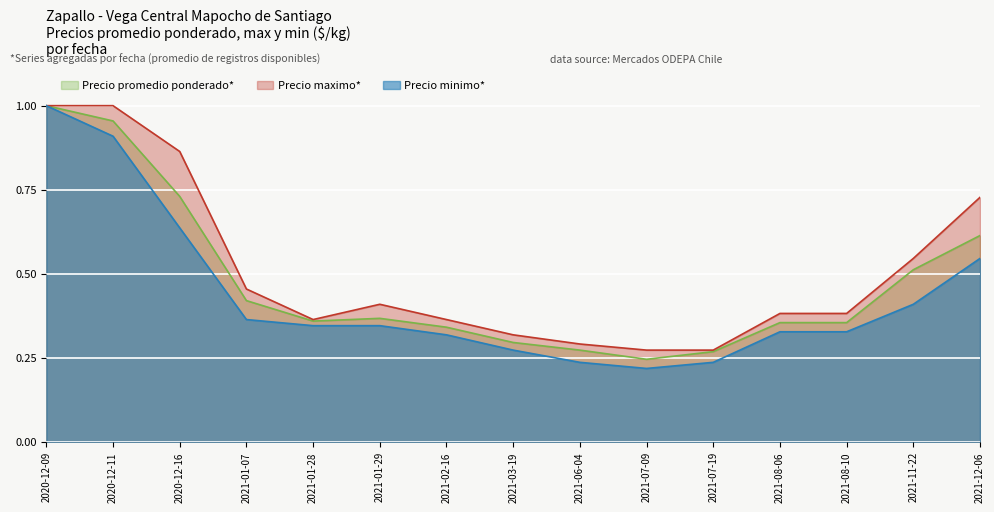

At which category does Precio maximo reach its first local valley?

2021-01-28